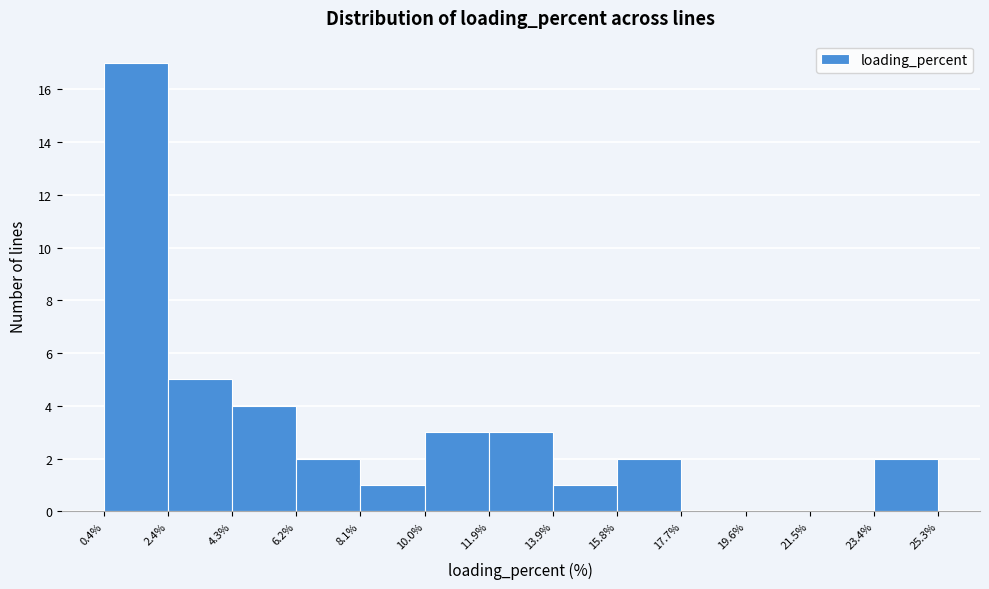

Which range on the x-axis has the tallest bar?

0.4% to 2.4%